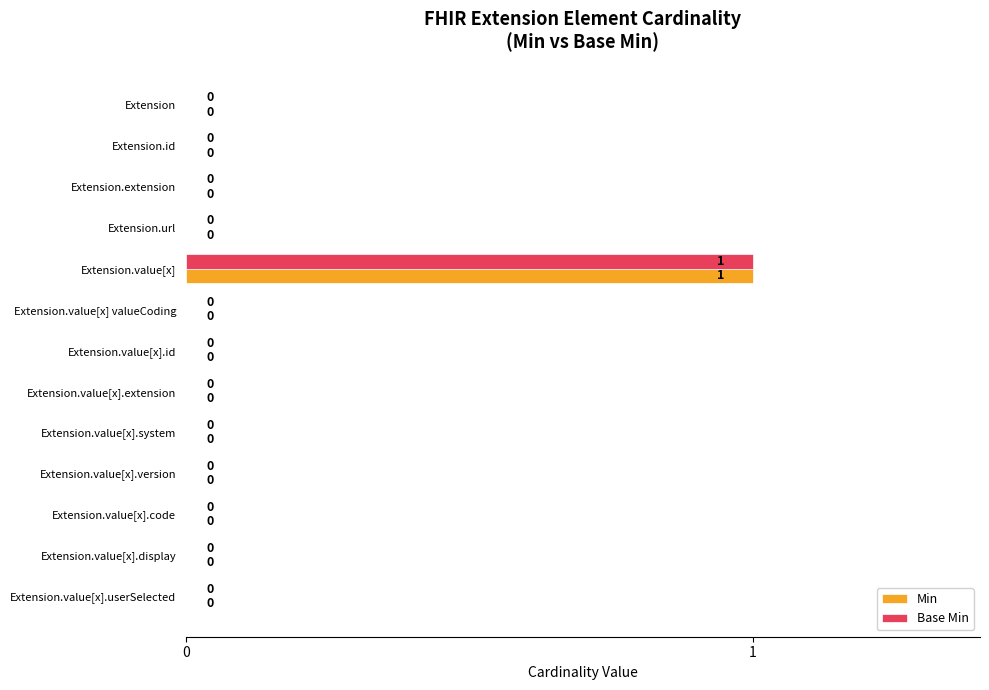

The Base Min series shows 1 at Extension.value[x].userSelected. True or false?

False